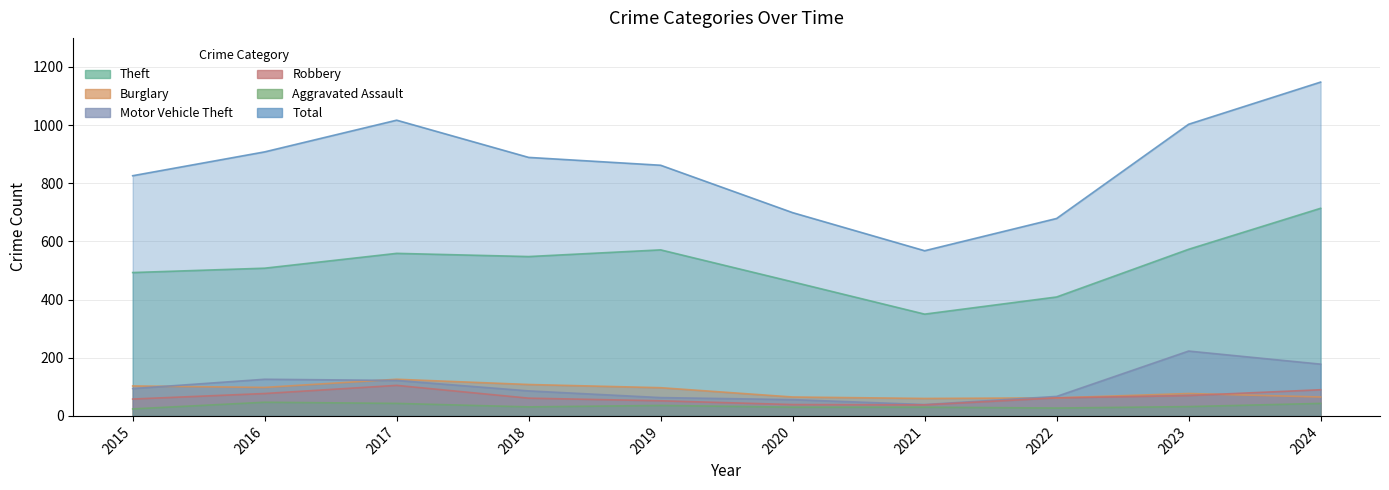

What is the total value across all series at 2020?

1350